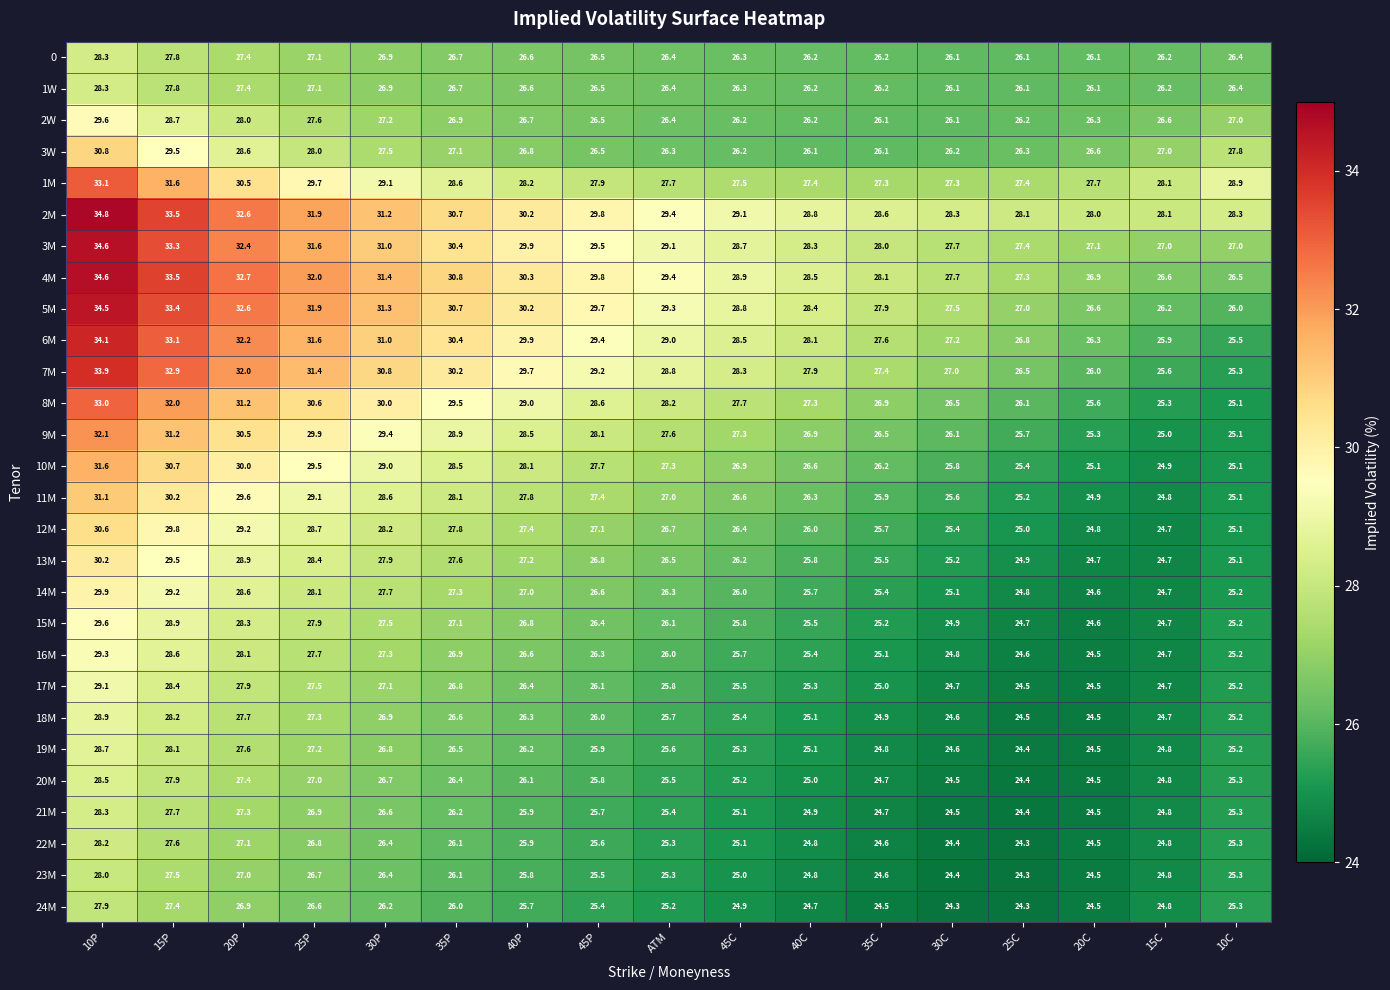

What is the sum of all 22M values?

436.8